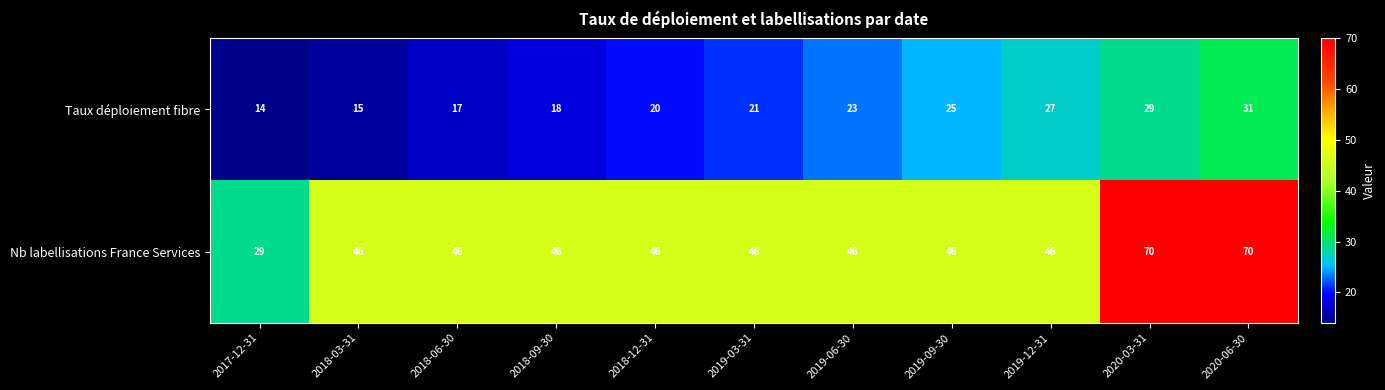

At how many categories does at least one series exceed 45?

10